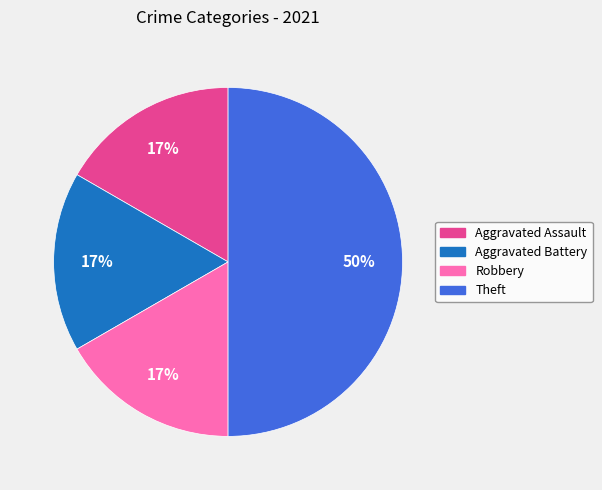

To the nearest percent, what is the difference between the Theft and Aggravated Assault slice percentages?

33%